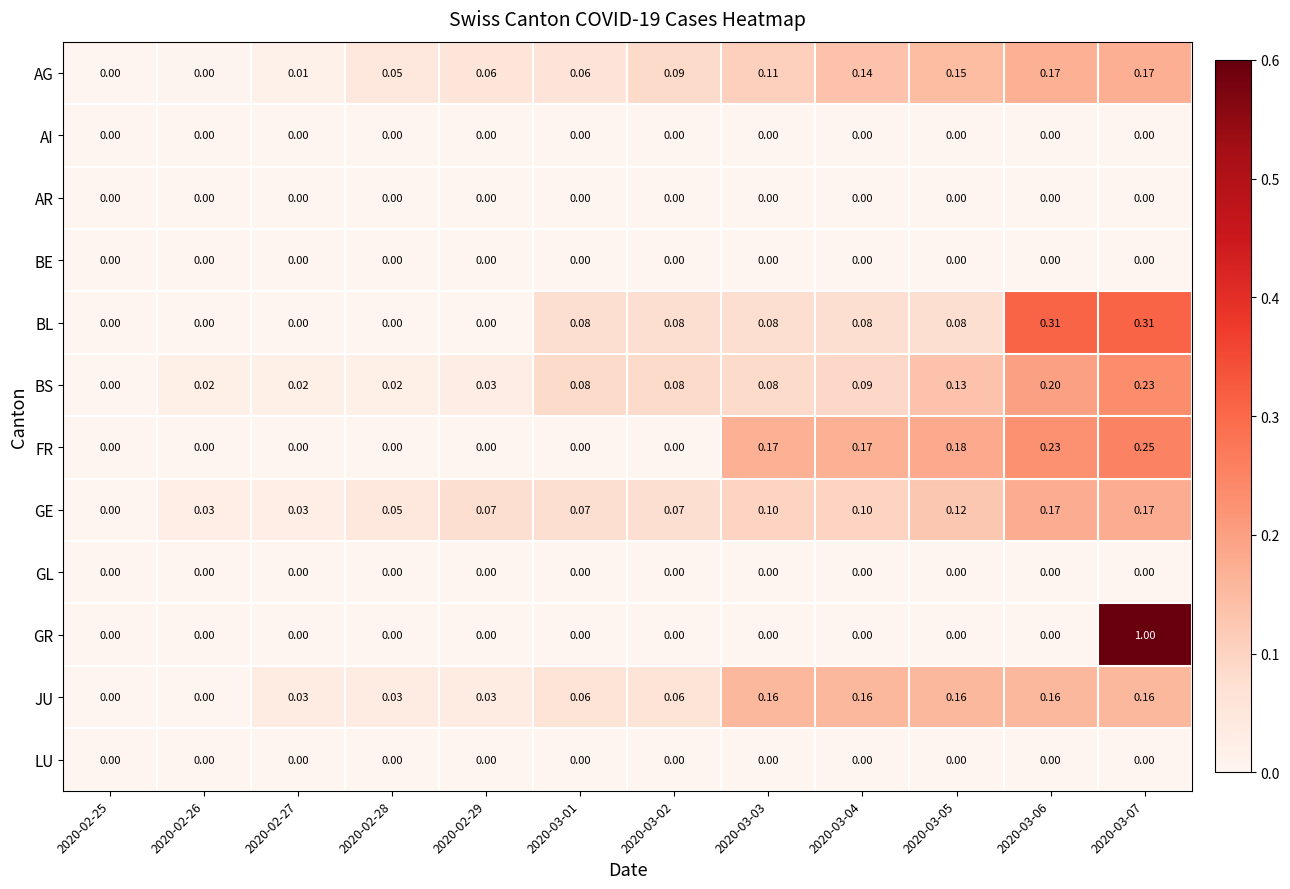

Which series has the largest total across all categories?

BL